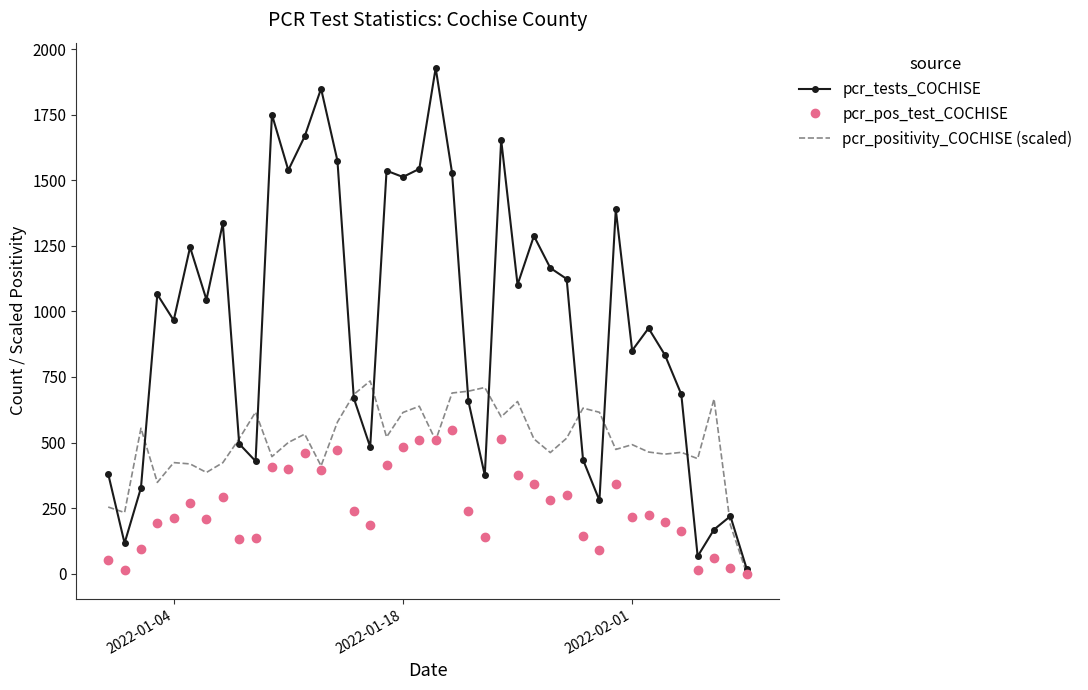

What is the maximum value for pcr_pos_test_COCHISE?

546.0